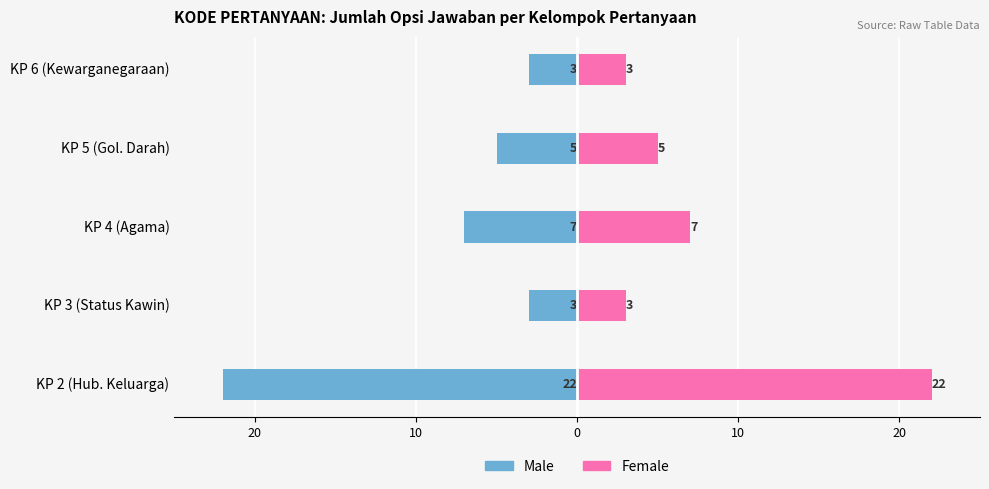

What is the difference between the maximum and minimum values in the Male series?

19